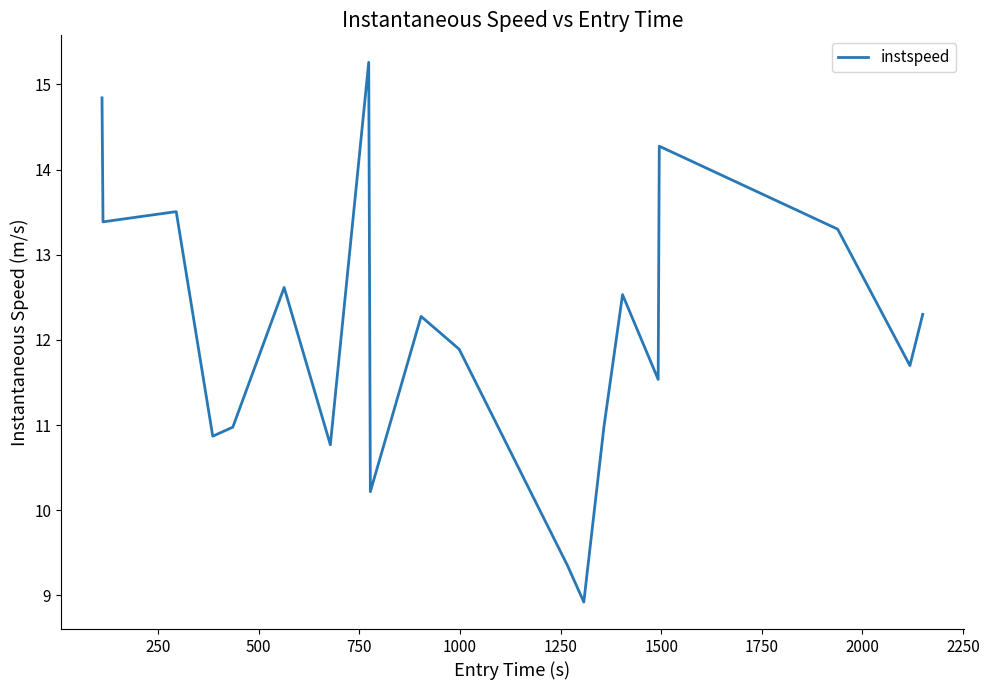

What is the greatest value displayed?

15.3